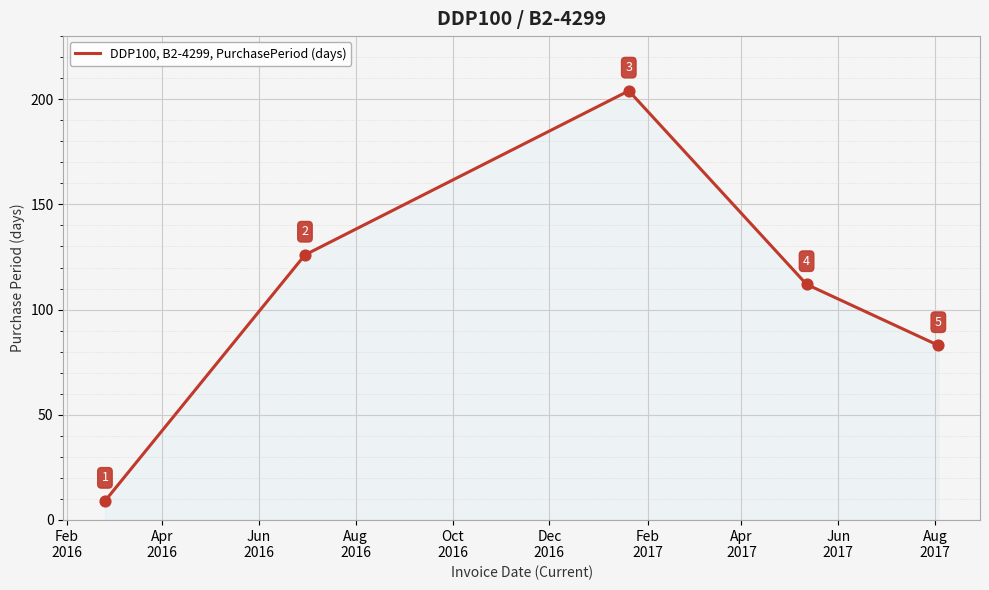

What is the difference between the maximum and minimum values?

195